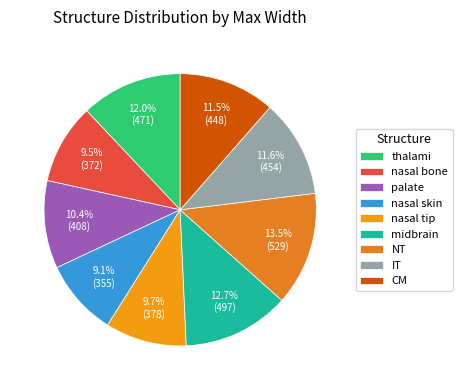

Is there a majority slice in this chart?

No